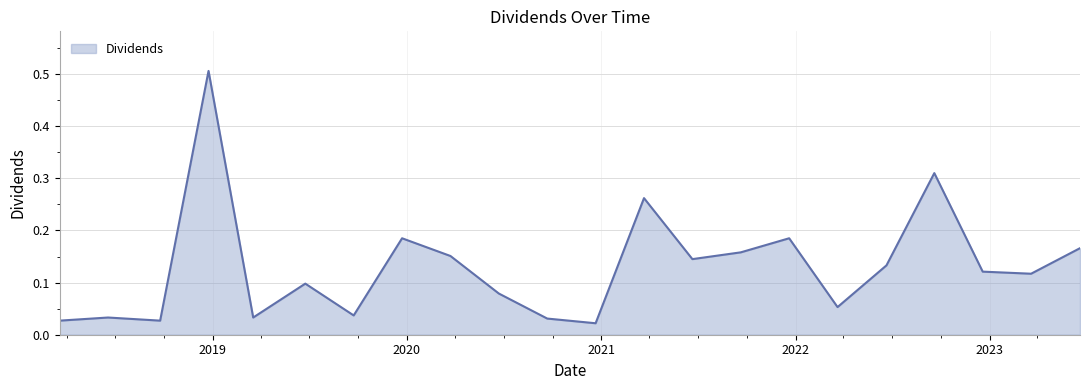

True or false: the data has more than 1 interior local peaks.

True